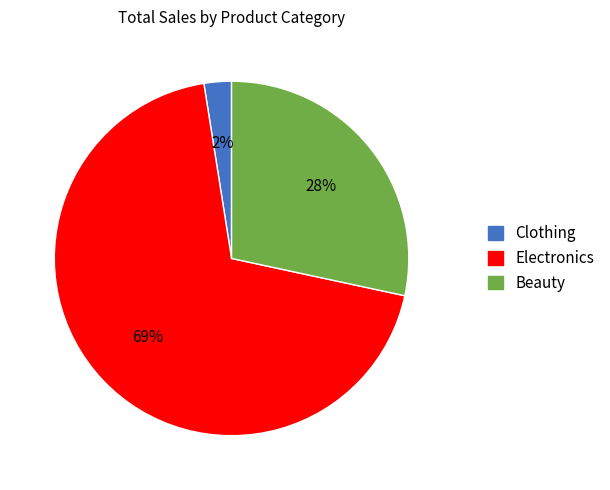

Is there any slice that represents more than half of the pie?

Yes